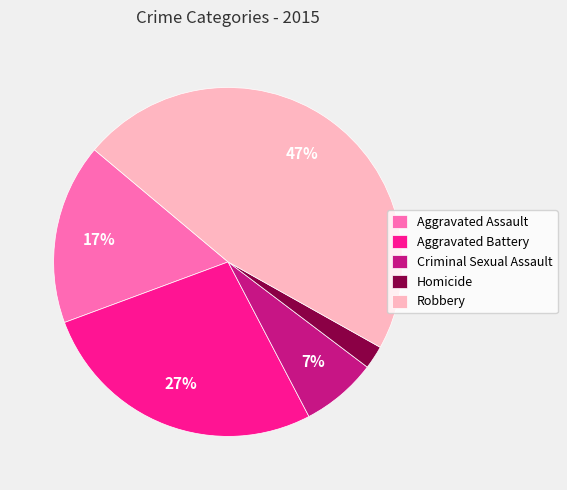

To the nearest percent, what percentage of the pie is Aggravated Battery?

27%